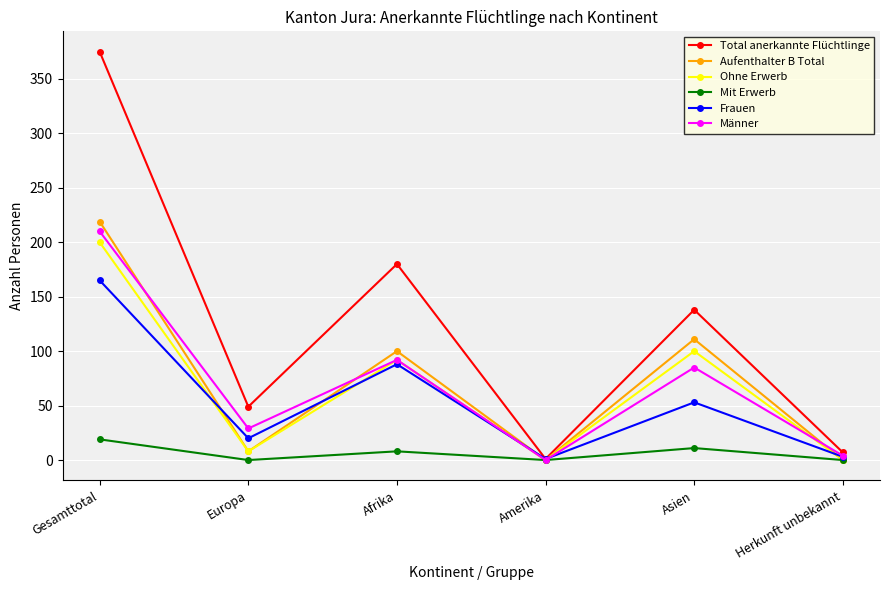

Is the value of Ohne Erwerb at Afrika greater than the value of Männer at Gesamttotal?

No